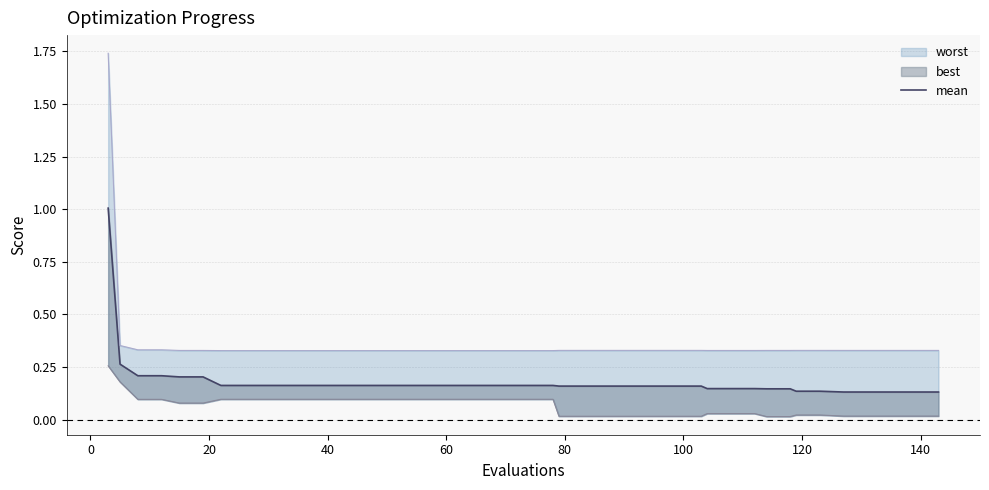

Reading left to right, extract all data points from this chart.

1.0	0.3	0.2	0.2	0.2	0.2	0.2	0.2	0.2	0.2	0.2	0.2	0.2	0.2	0.2	0.2	0.2	0.2	0.2	0.2	0.2	0.2	0.2	0.2	0.2	0.2	0.2	0.2	0.1	0.1	0.1	0.1	0.1	0.1	0.1	0.1	0.1	0.1	0.1	0.1